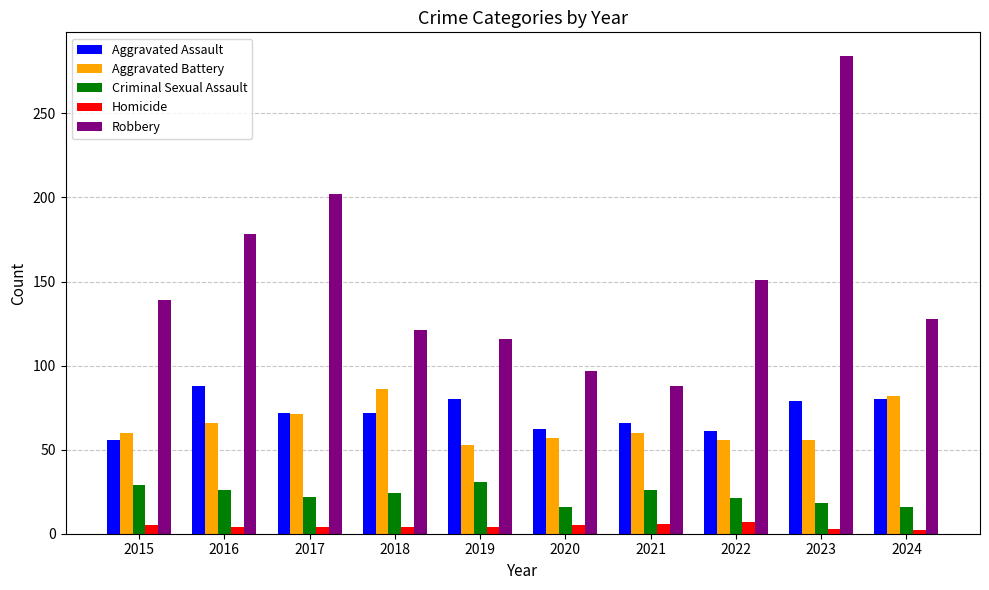

What is the total value across all series at 2022?

296